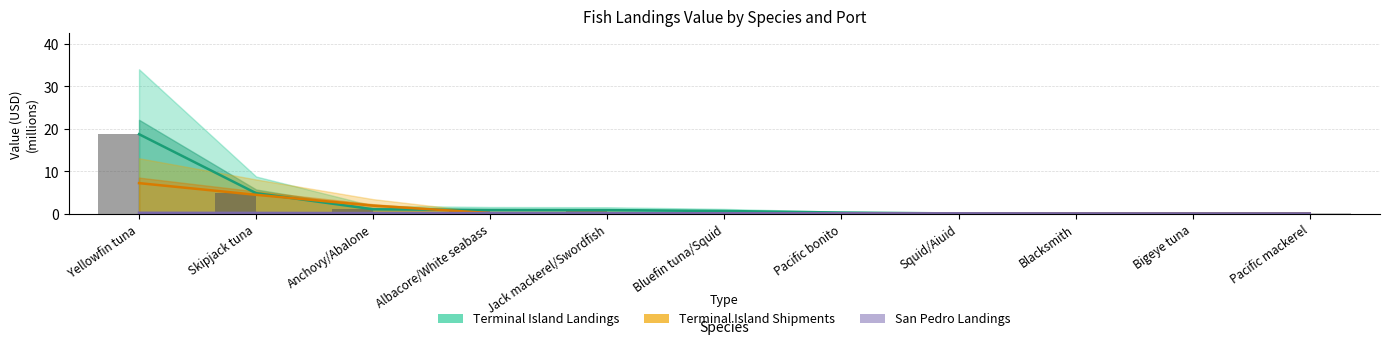

At Bigeye tuna, list the series in order from largest to smallest.

San Pedro Landings, Terminal Island Landings, Terminal Island Shipments